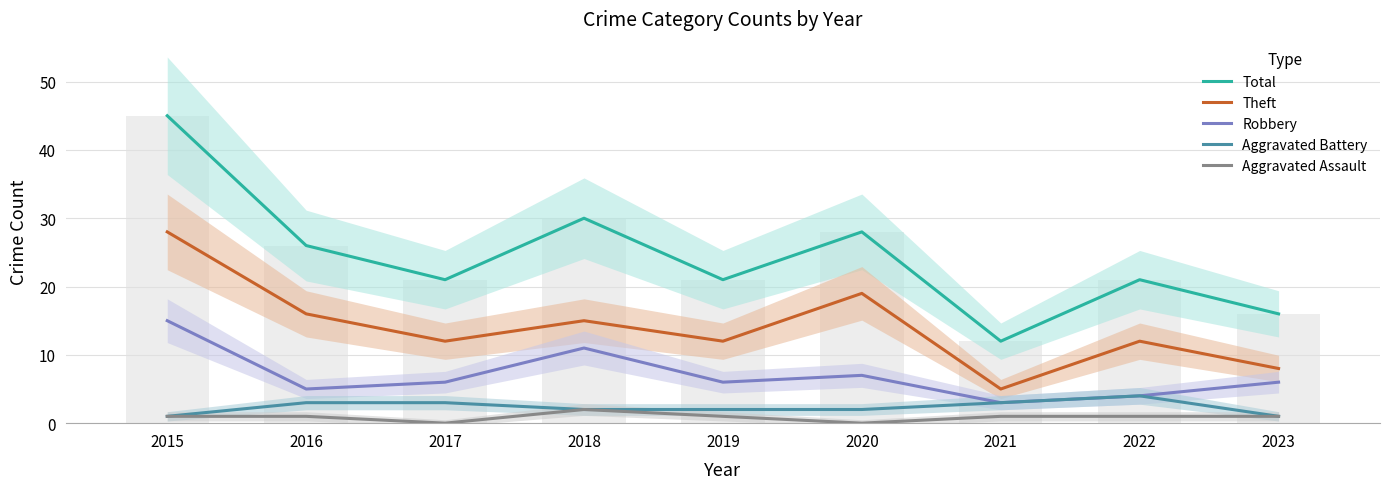

Which has a higher value, 2022 or 2019?

2022